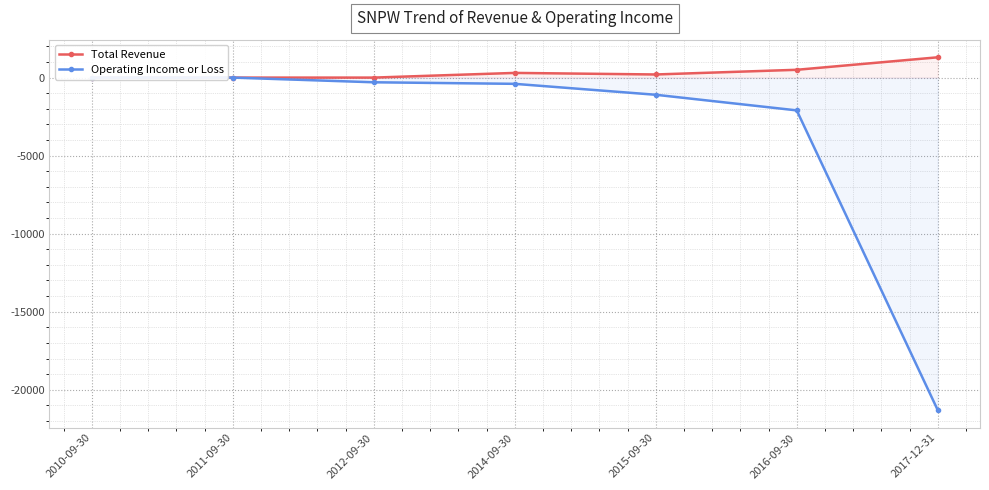

What are all the series names shown in the legend?

Total Revenue, Operating Income or Loss